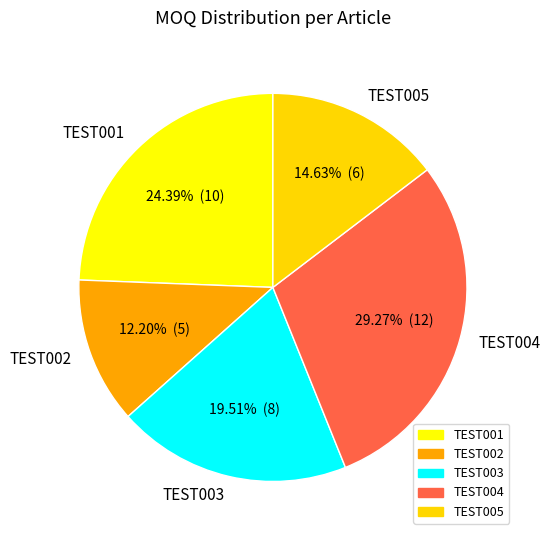

The TEST001 slice represents 24% of the pie. True or false?

True